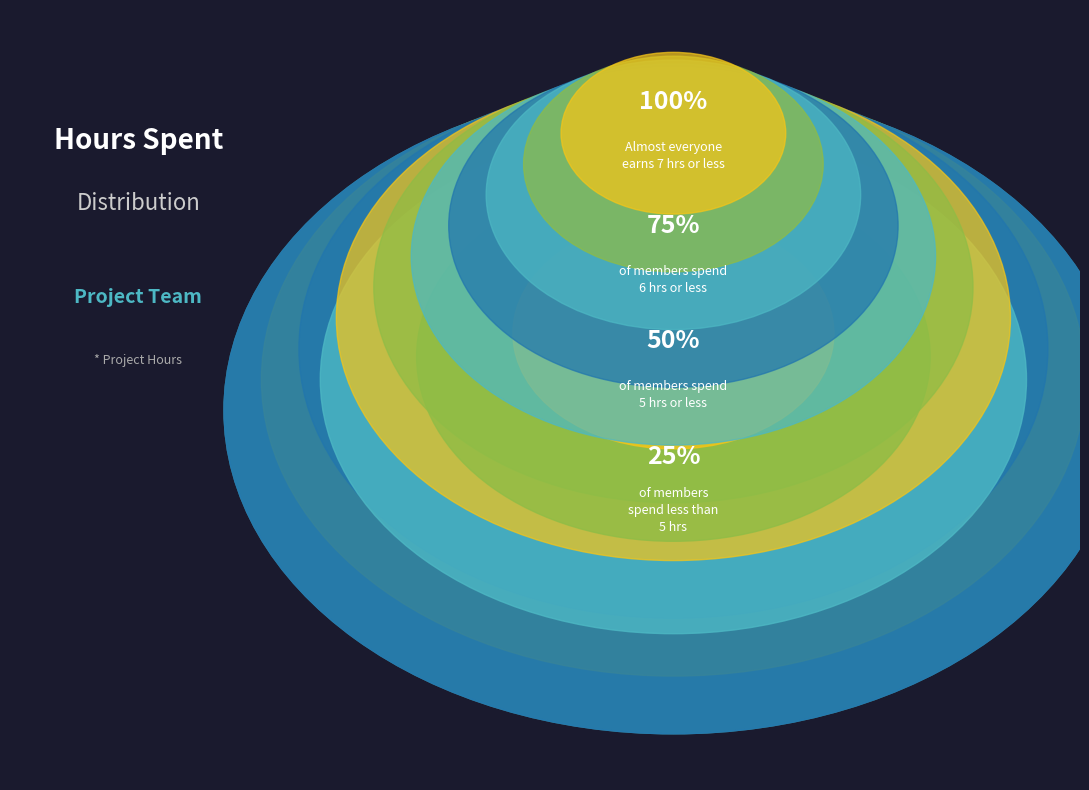

Is there any slice that represents more than half of the pie?

No